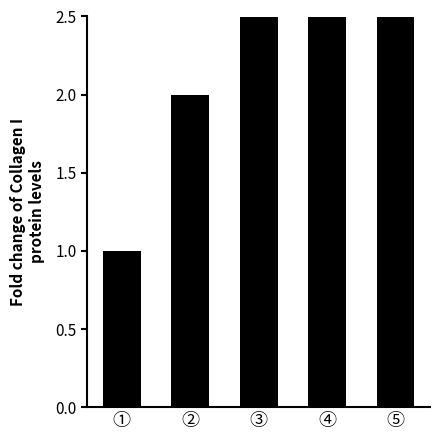

How many series are shown in this chart?

1